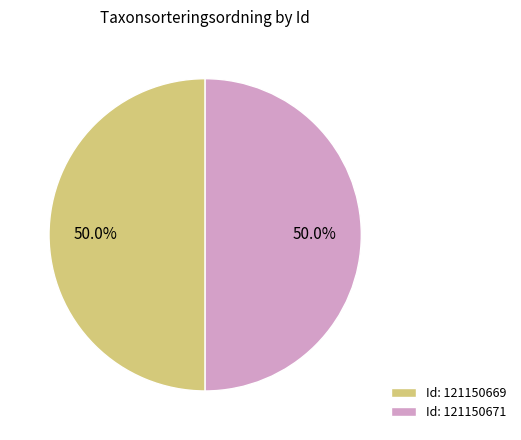

Approximately how many times larger is the value at Id: 121150671 compared to Id: 121150669?

1.0